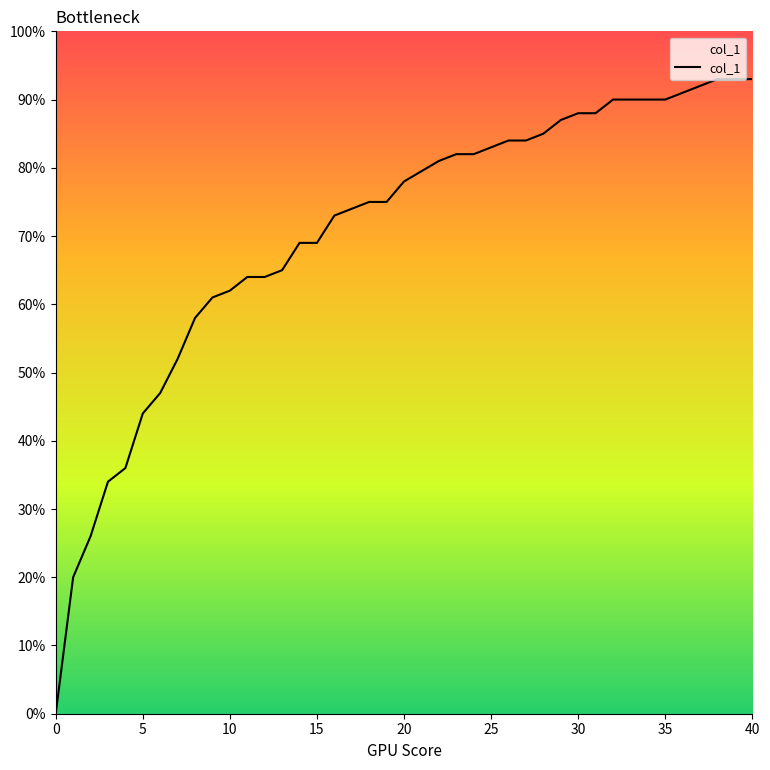

The chart shows a value of 1.0 at 9. True or false?

False